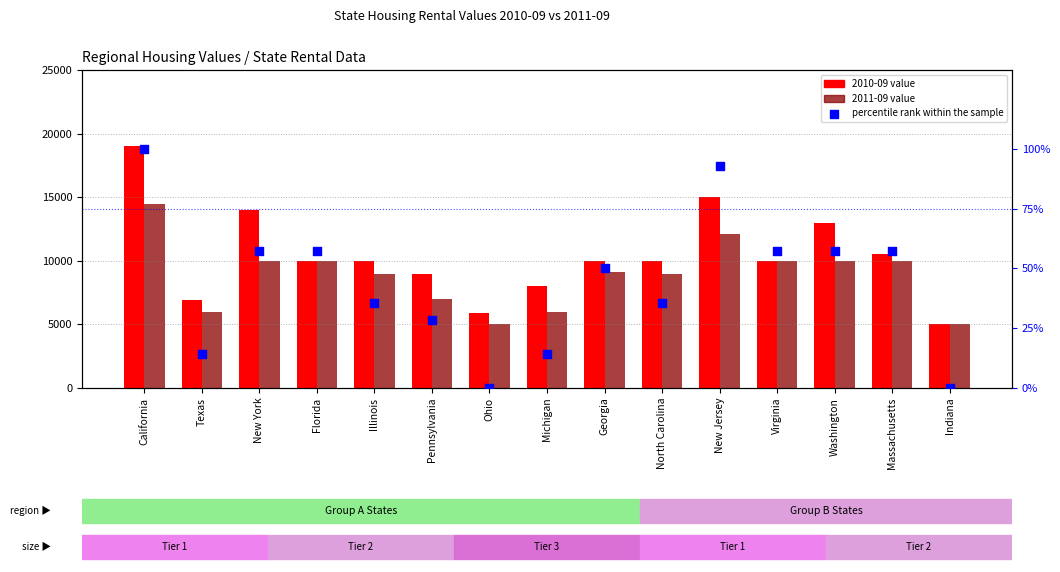

What is the change in value from Georgia to New Jersey?

+42.9